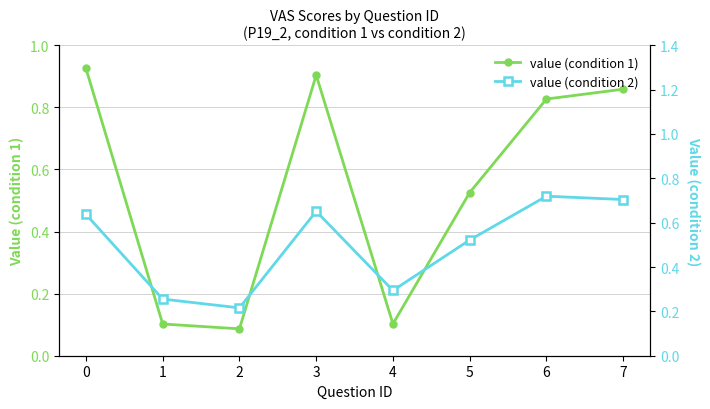

Reading left to right, list all the values displayed in this chart.

value (condition 1): 0=0.9	1=0.1	2=0.1	3=0.9	4=0.1	5=0.5	6=0.8	7=0.9
value (condition 2): 0=0.6	1=0.3	2=0.2	3=0.7	4=0.3	5=0.5	6=0.7	7=0.7